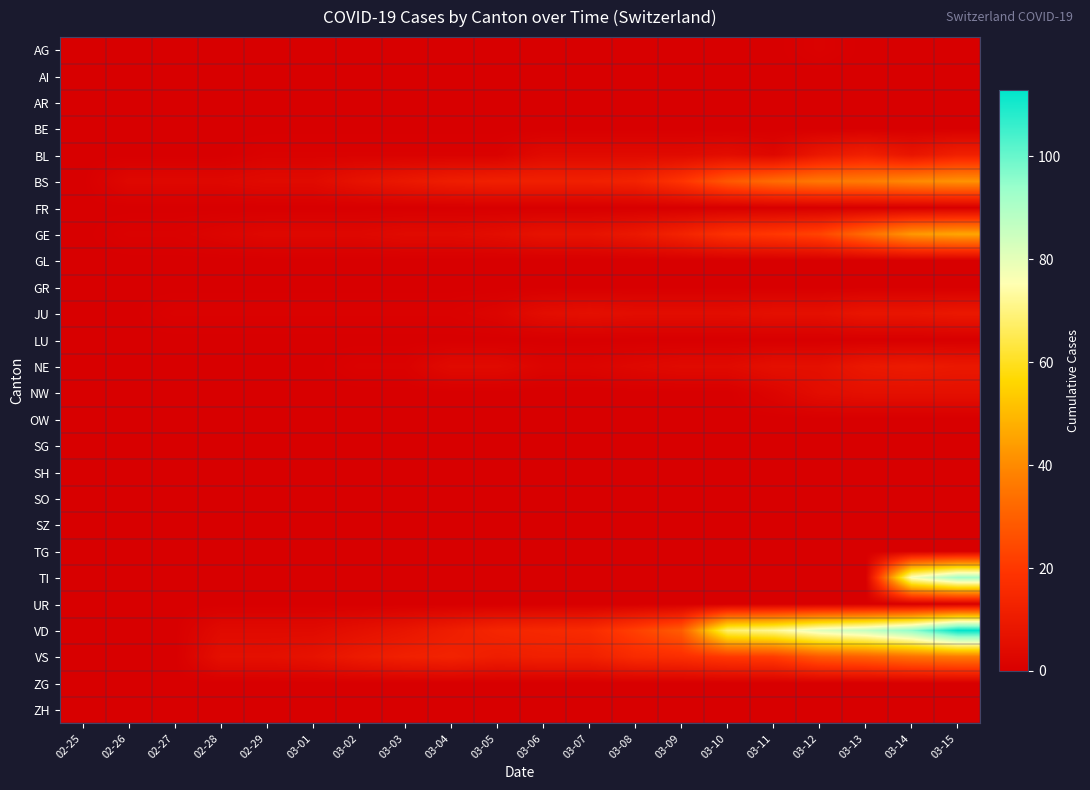

What is the total value across all series at 03-05?

49